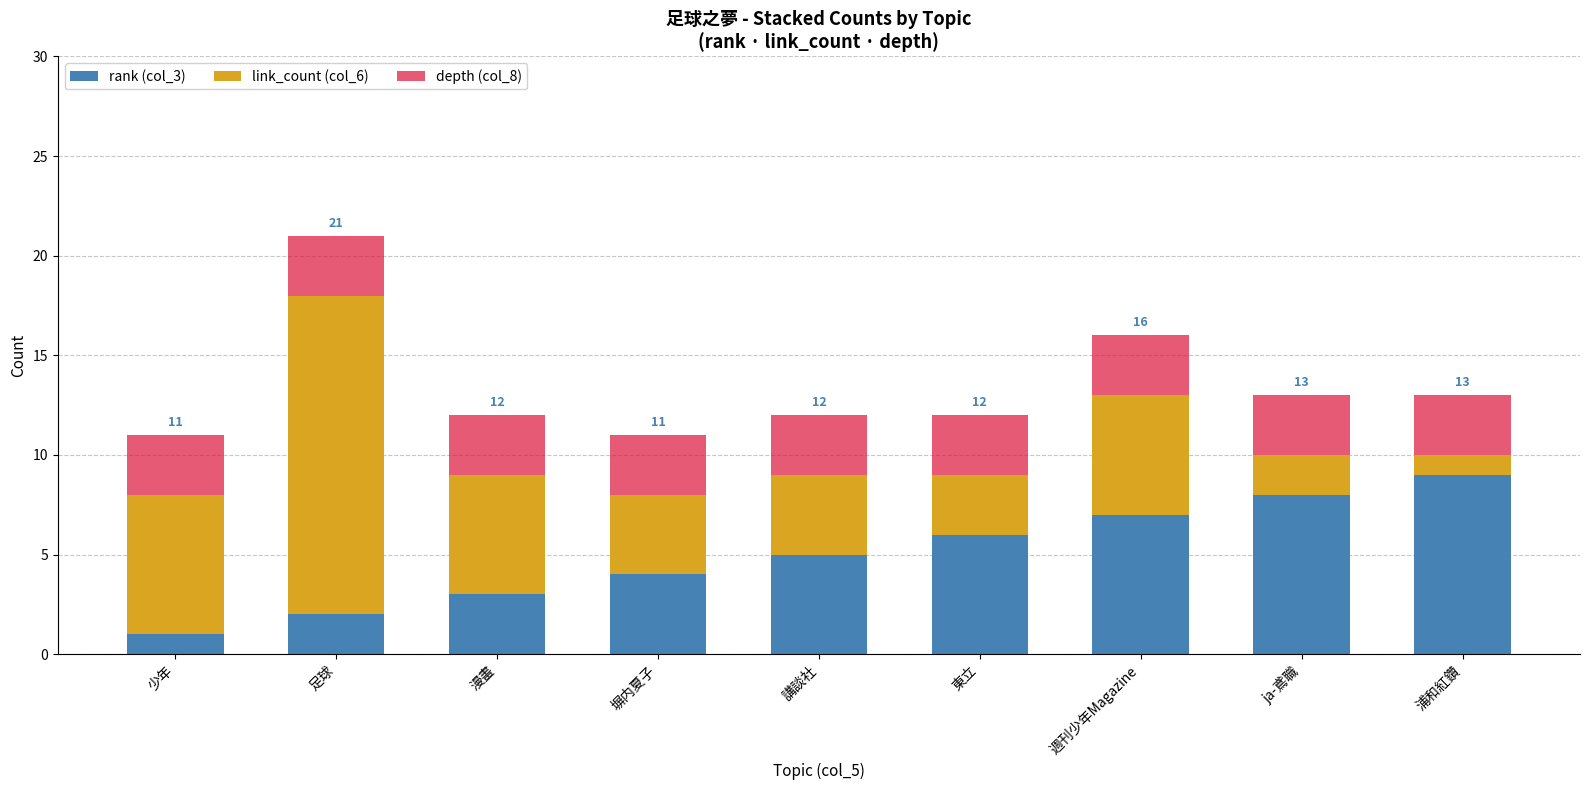

What is the difference between the rank (col_3) values at 週刊少年Magazine and 浦和紅鑽?

2